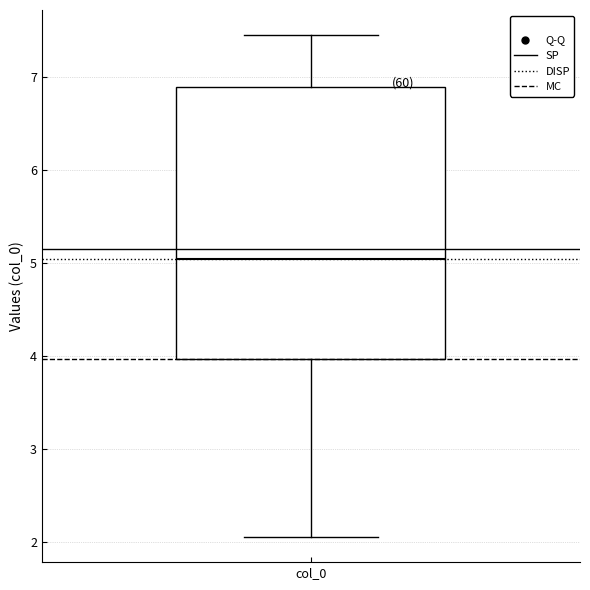

Transcribe this box plot: give where the median line is, the range the box spans, and where the two whiskers end, as read against the y-axis. The values are not printed on the chart, so give them approximately, as read against the axis.

median 5.0, box 4.0 to 6.9, whiskers 2.0 to 7.5